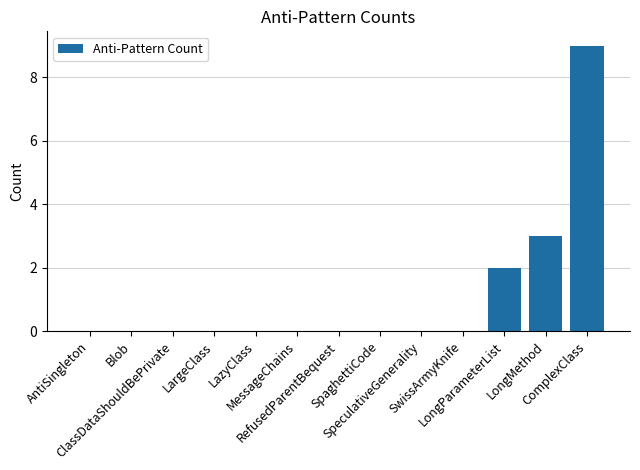

The chart shows a value of 4 at ClassDataShouldBePrivate. True or false?

False